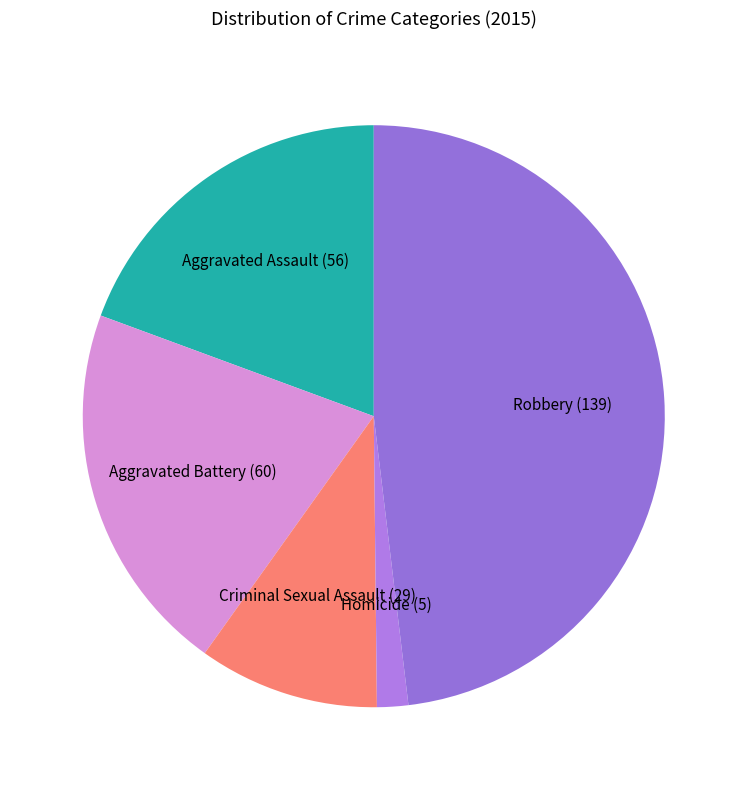

Count the number of slices in the pie.

5